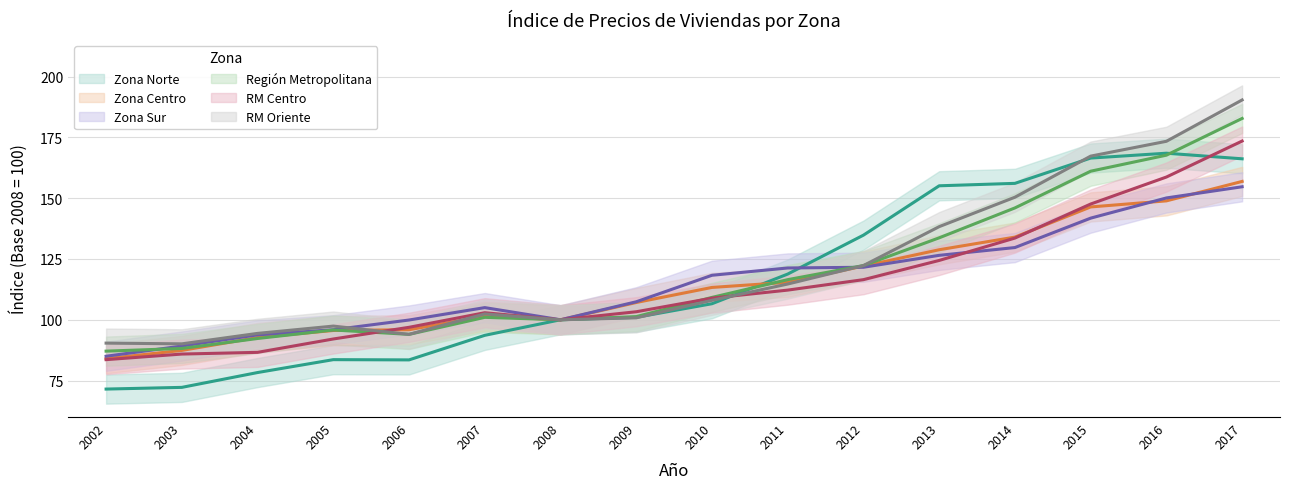

Rank the series by their maximum value, from highest to lowest.

RM Oriente, Región Metropolitana, RM Centro, Zona Norte, Zona Centro, Zona Sur